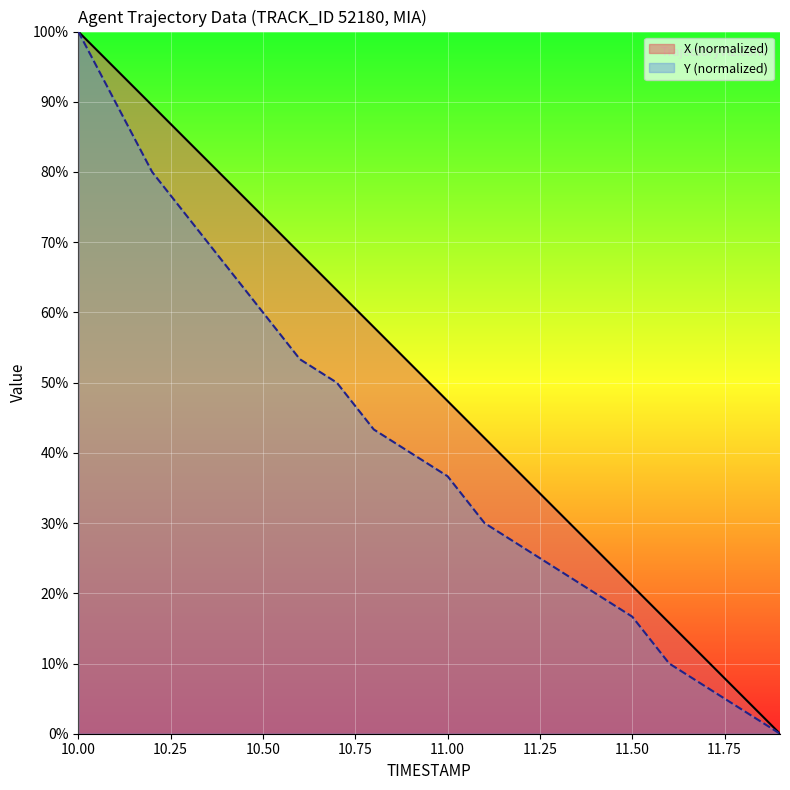

Which series has the largest total across all categories?

X (normalized)